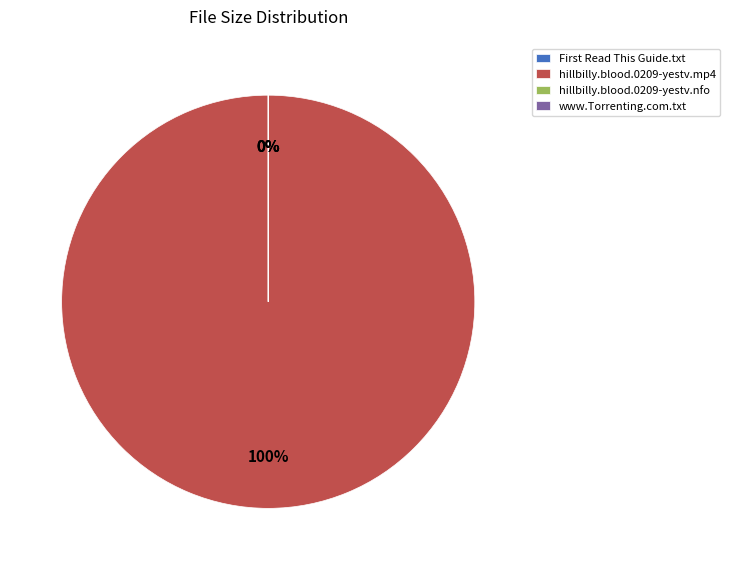

What is the largest slice in the pie chart?

hillbilly.blood.0209-yestv.mp4